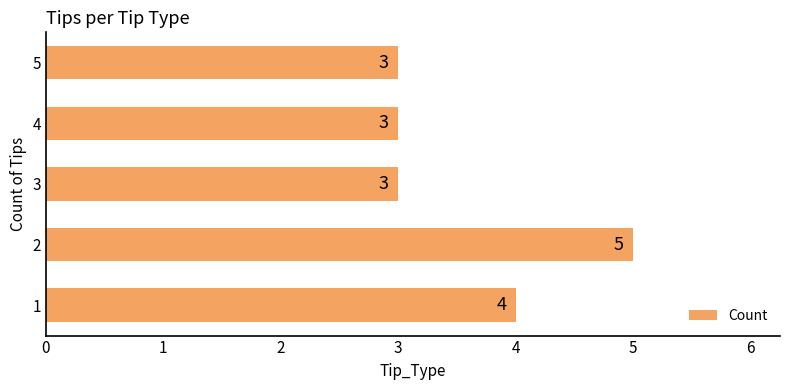

Count the values in the range 3 to 4.

4